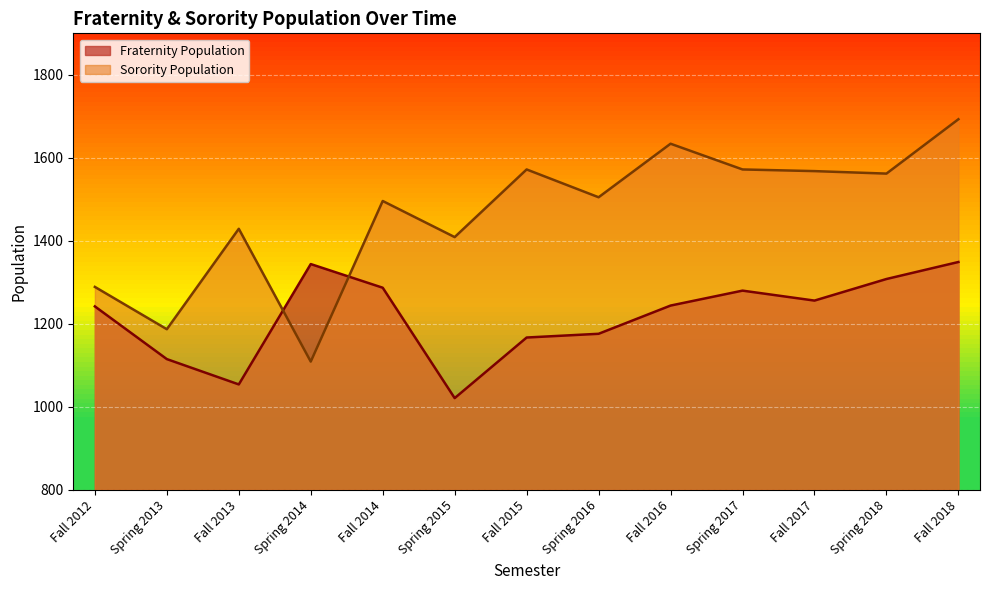

Which category has the highest value across all series?

Fall 2018